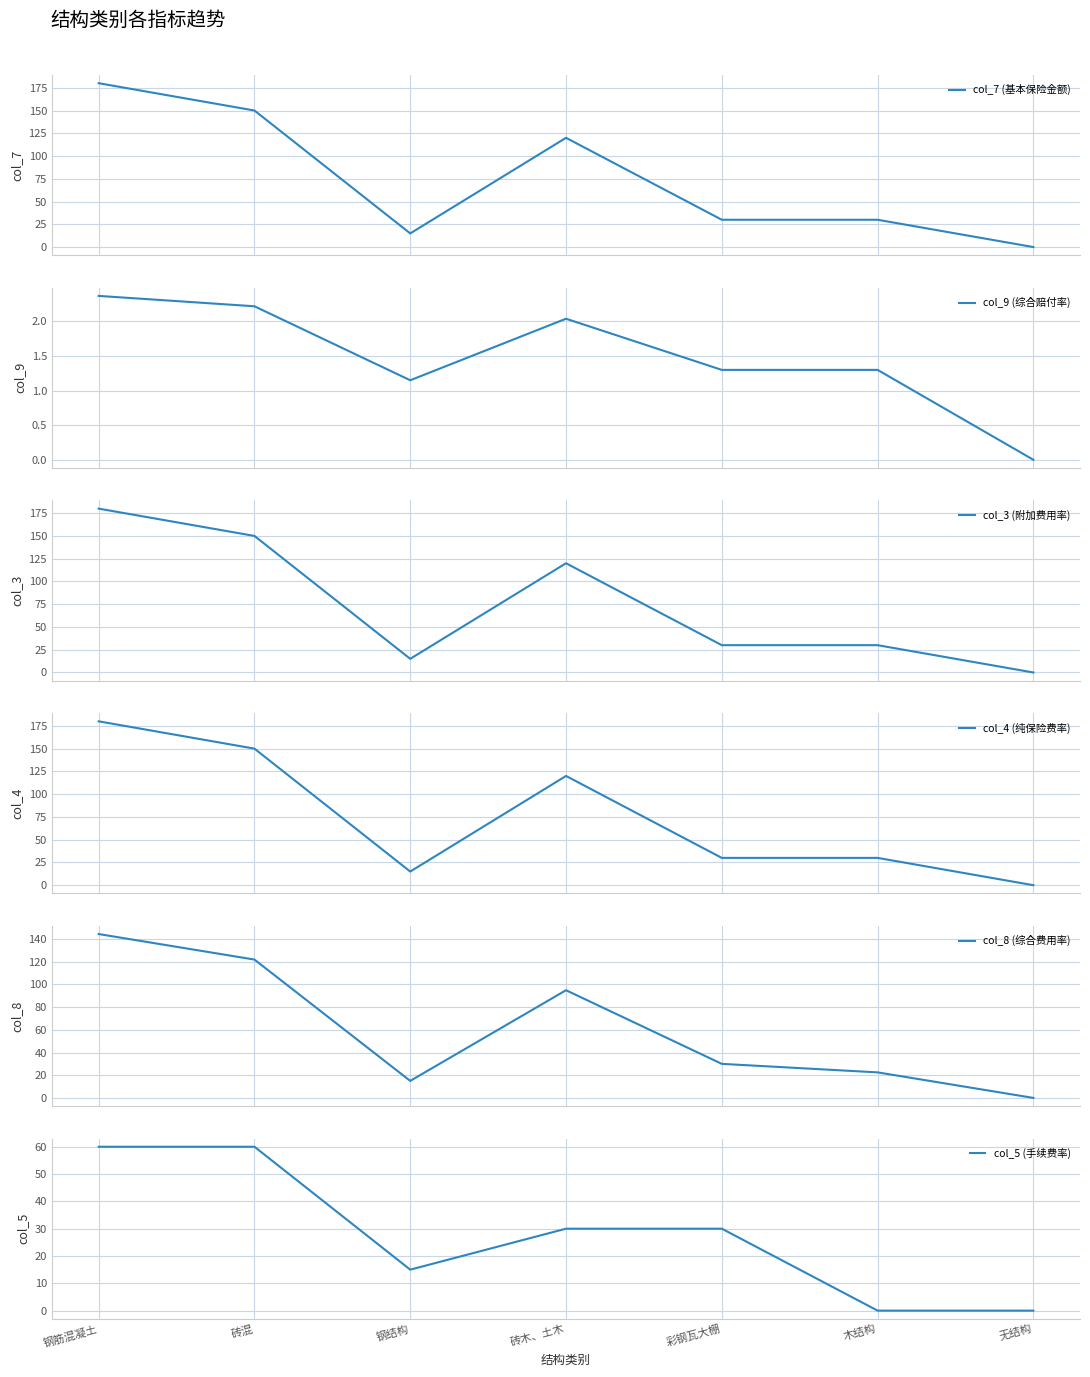

How many values in the col_3 (附加费用率) series are below 30?

2